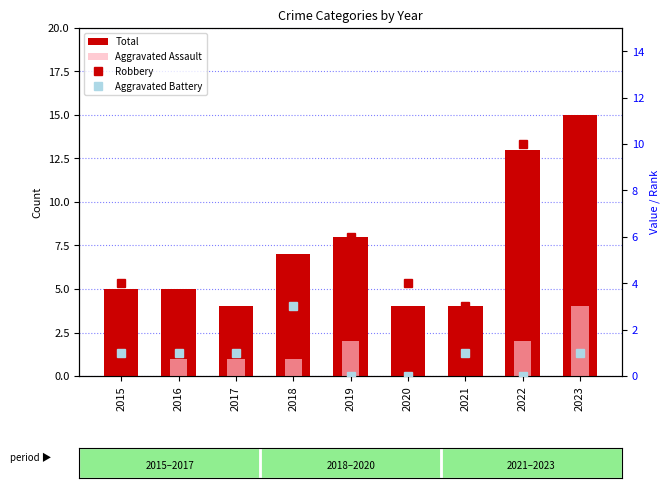

Reading left to right, transcribe all the data shown in this chart.

Total: 2015=5	2016=5	2017=4	2018=7	2019=8	2020=4	2021=4	2022=13	2023=15
Aggravated Assault: 2015=0	2016=1	2017=1	2018=1	2019=2	2020=0	2021=0	2022=2	2023=4
Robbery: 2015=4	2016=3	2017=2	2018=3	2019=6	2020=4	2021=3	2022=10	2023=10
Aggravated Battery: 2015=1	2016=1	2017=1	2018=3	2019=0	2020=0	2021=1	2022=0	2023=1